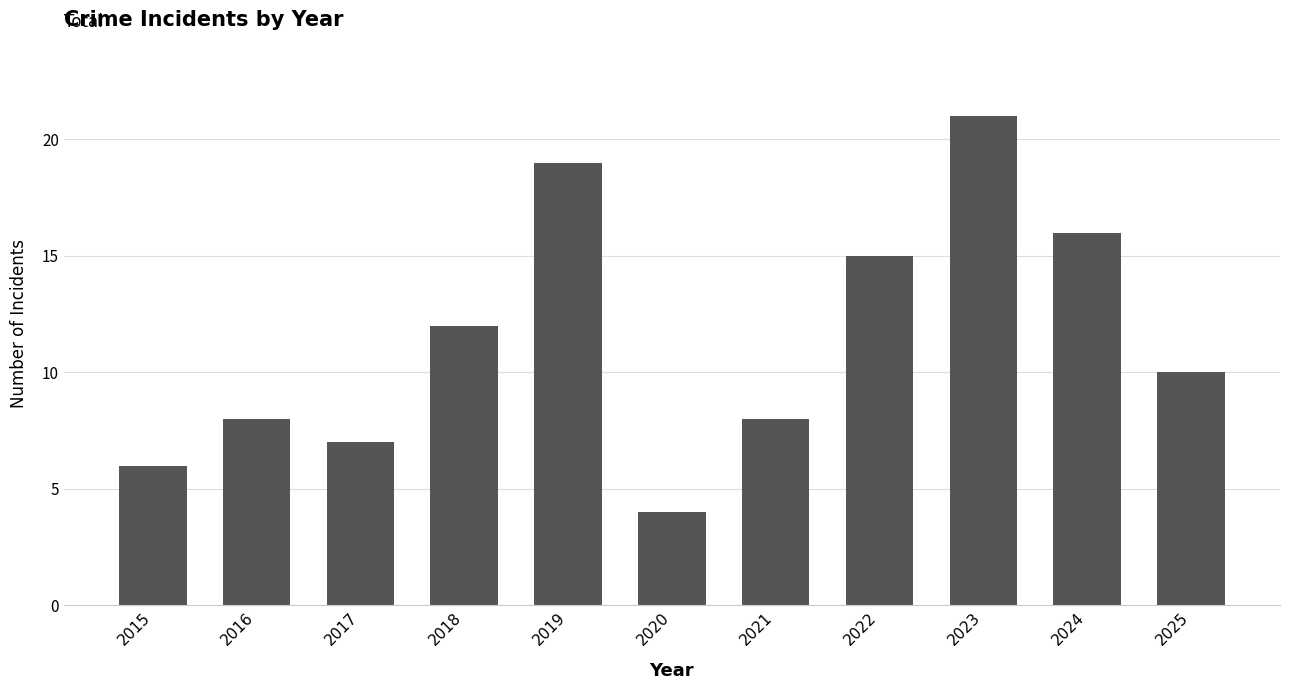

What is the difference between the maximum and minimum values?

17